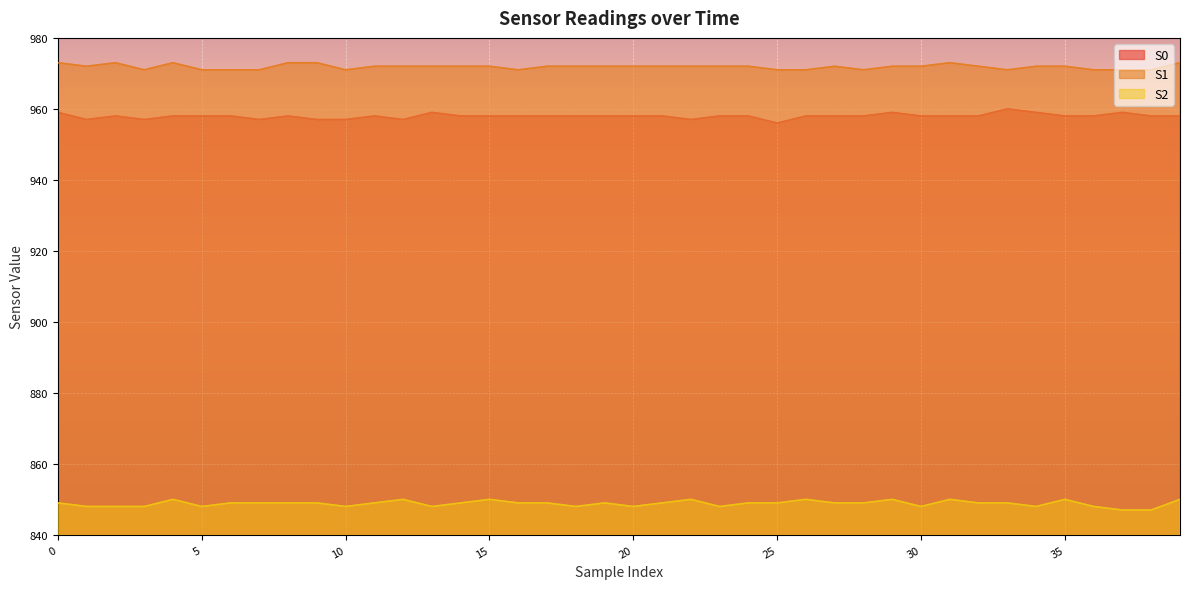

What is the minimum value for S2?

847